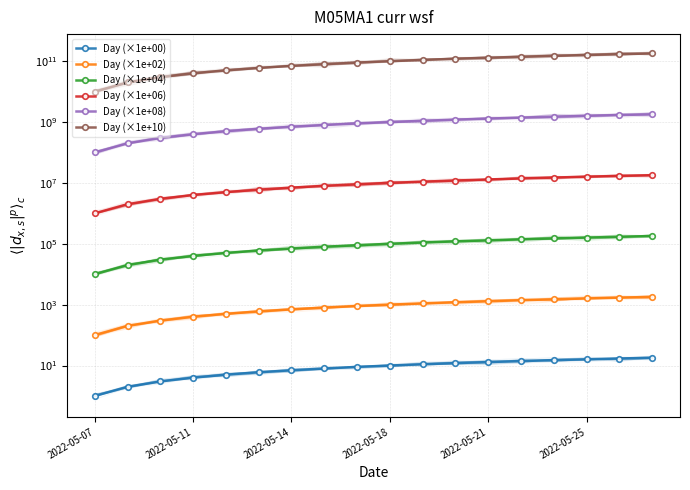

How many lines are shown in the chart?

6